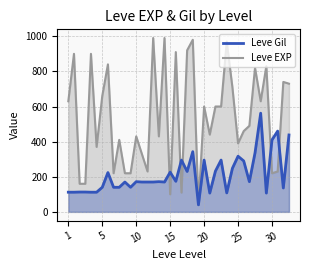

What is the greatest value displayed?

990